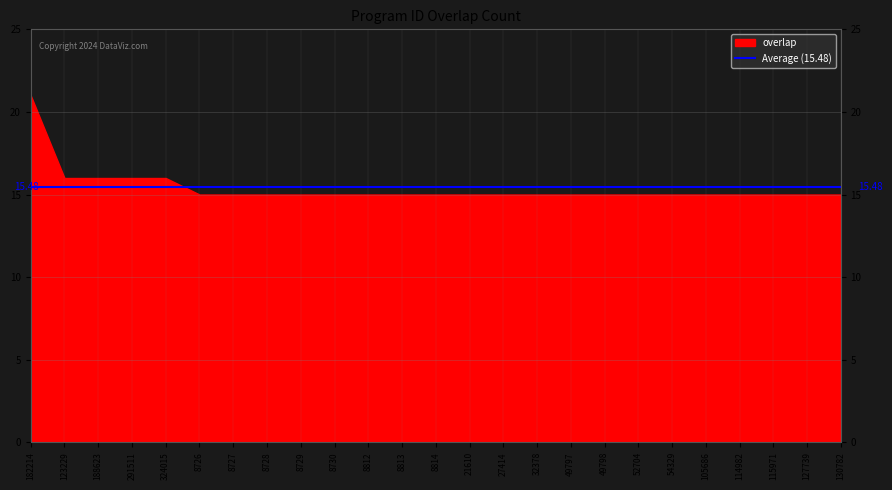

How many values are between 15 and 16?

24